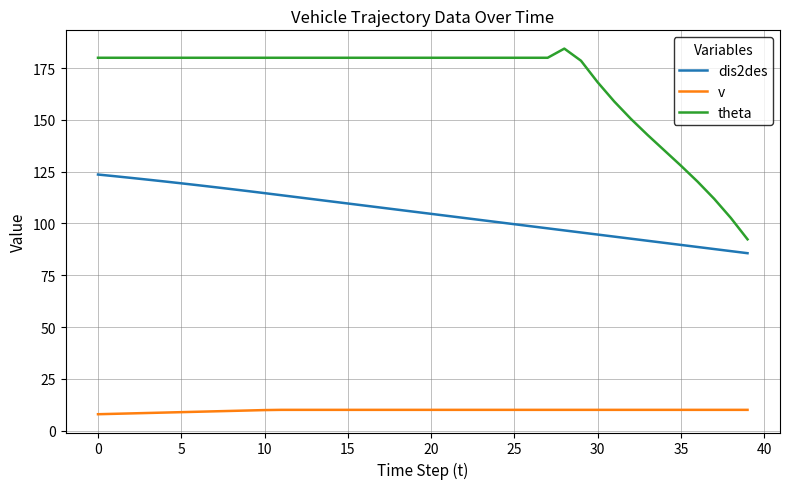

Rank the series by their average value, from lowest to highest.

v, dis2des, theta